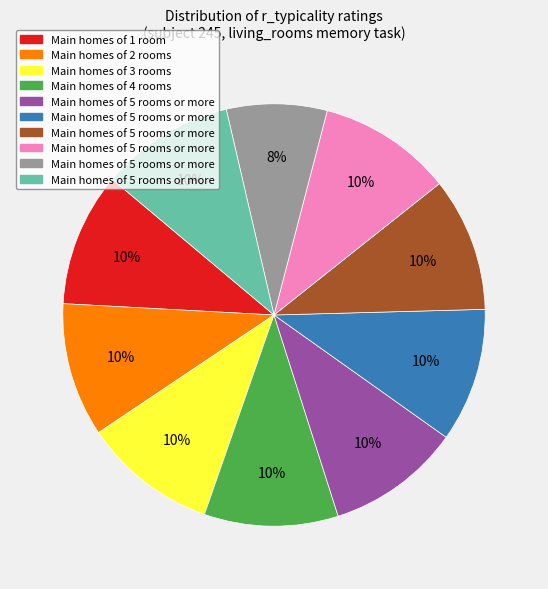

To the nearest percent, what is the average slice percentage?

10%